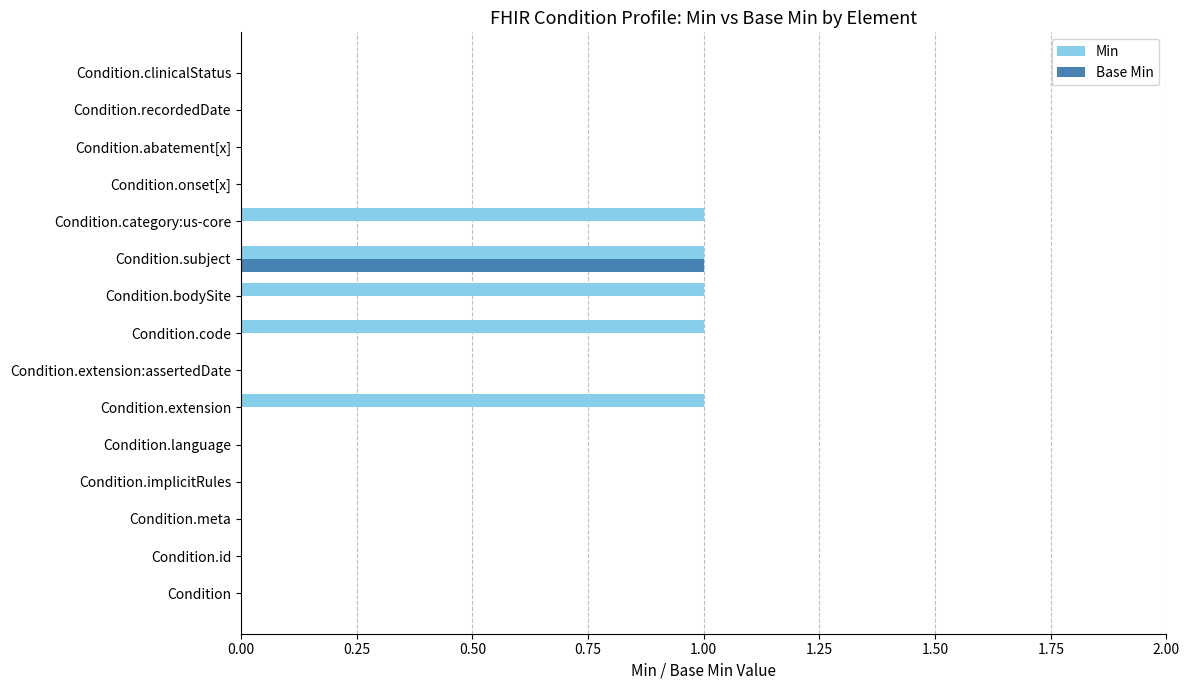

What is the sum of all Min values?

5